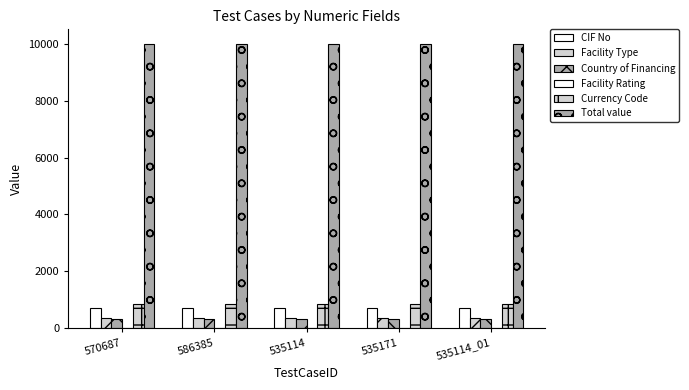

True or false: Country of Financing has a value of 176 at 586385.

False